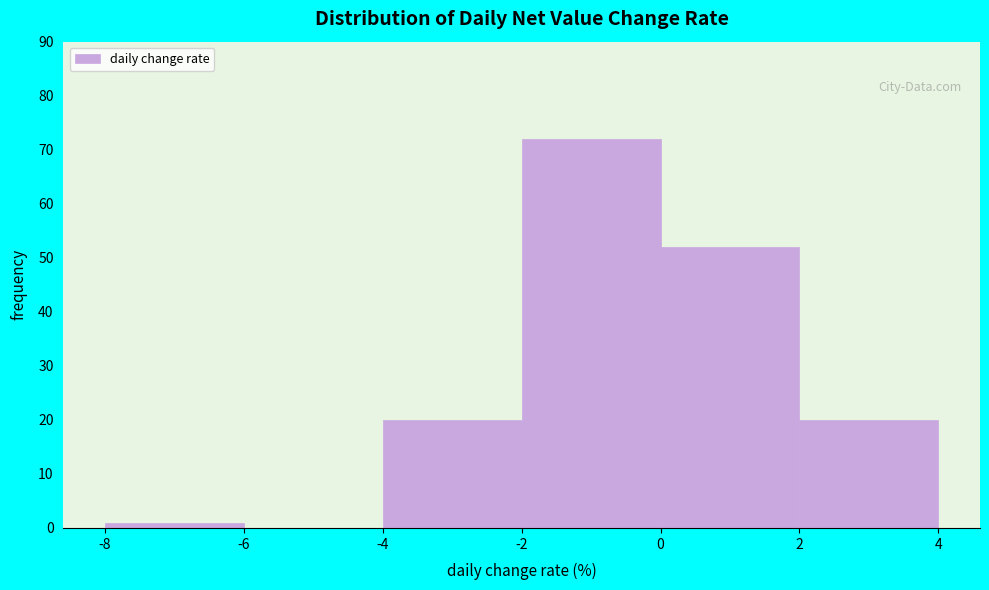

Reading left to right, transcribe this chart: for each bar, give the range it covers on the x-axis and its height. The values are not printed on the chart, so give them approximately, as read against the axis.

-8 to -6: 1
-6 to -4: 0
-4 to -2: 20
-2 to 0: 72
0 to 2: 52
2 to 4: 20